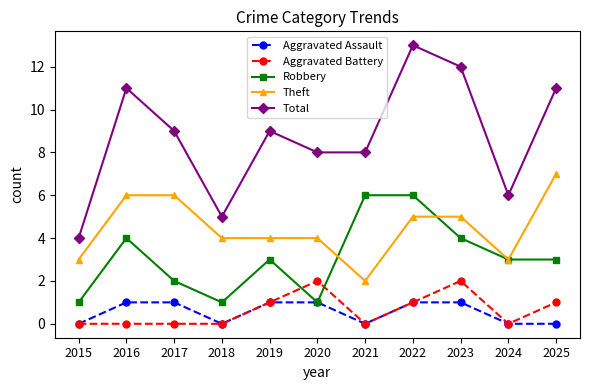

Read the Total value at 2022.

13